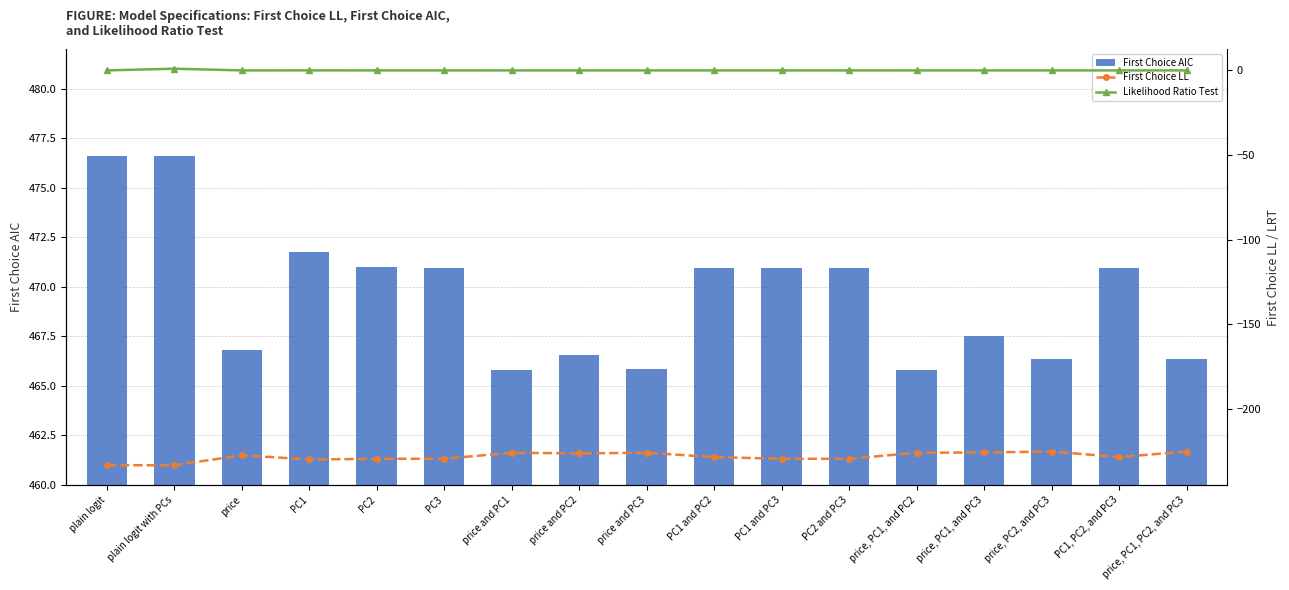

Reading left to right, transcribe all the data shown in this chart.

First Choice AIC: 476.6	476.6	466.8	471.8	471.0	470.9	465.8	466.6	465.8	471.0	470.9	470.9	465.8	467.5	466.4	471.0	466.4
First Choice LL: -233.3	-233.3	-227.4	-229.9	-229.5	-229.5	-225.9	-226.3	-225.9	-228.5	-229.5	-229.5	-225.9	-225.8	-225.2	-228.5	-225.2
Likelihood Ratio Test: 0.0	1.0	0.0	0.0	0.0	0.0	0.0	0.0	0.0	0.0	0.0	0.0	0.0	0.0	0.0	0.0	0.0